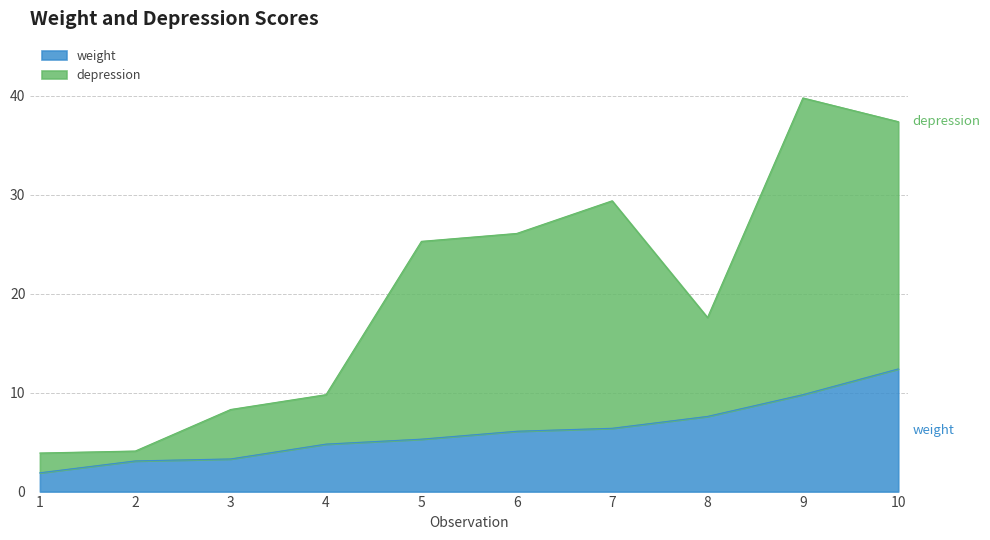

What is the greatest value displayed?

39.8